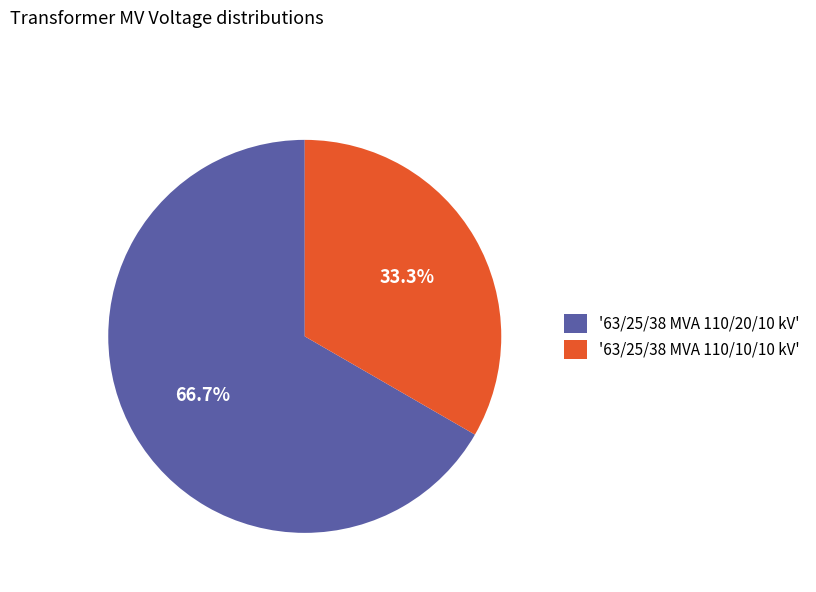

Which category has the biggest portion of the pie?

'63/25/38 MVA 110/20/10 kV'